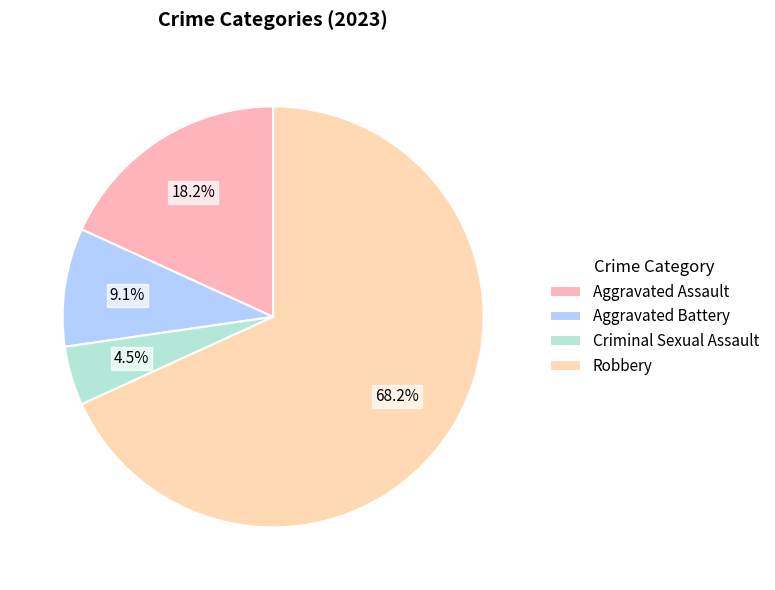

Count the number of slices in the pie.

4